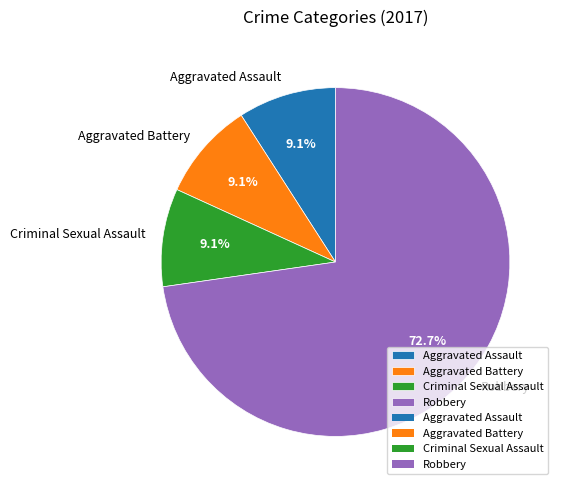

To the nearest percent, what portion does Criminal Sexual Assault represent?

9%